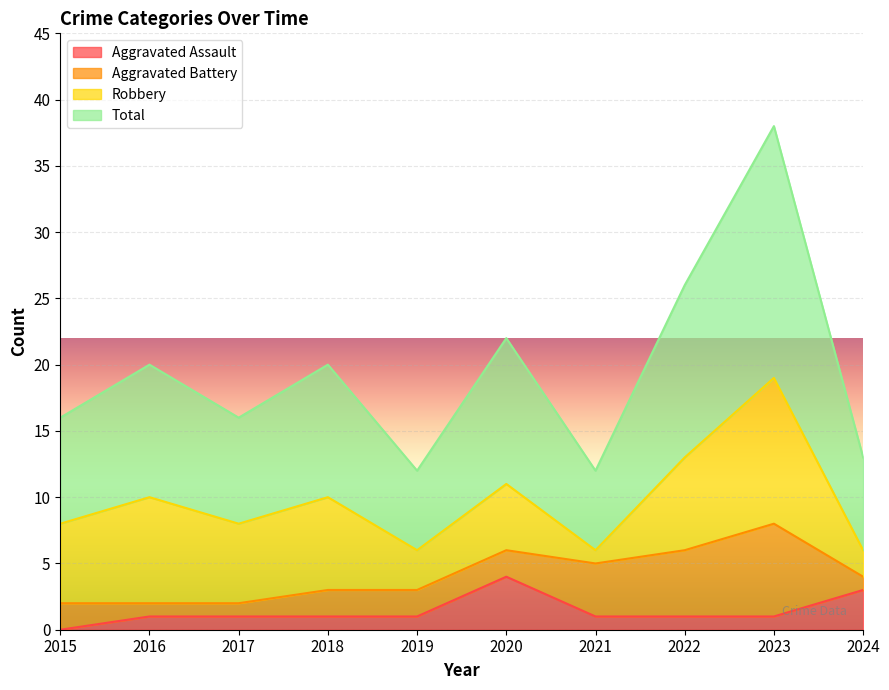

The value of Aggravated Assault at 2018 is 1. True or false?

True